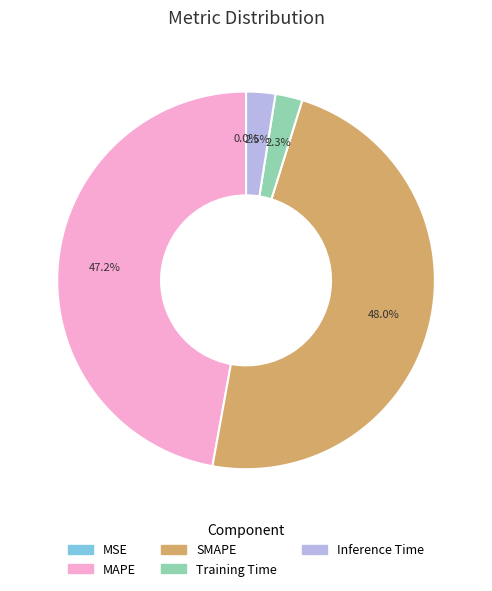

Does MAPE account for over 50% of the chart?

No